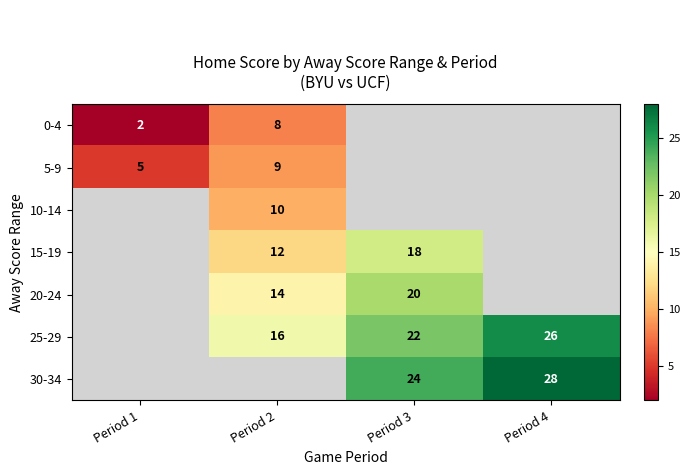

How many values in the 30-34 series exceed 24?

1